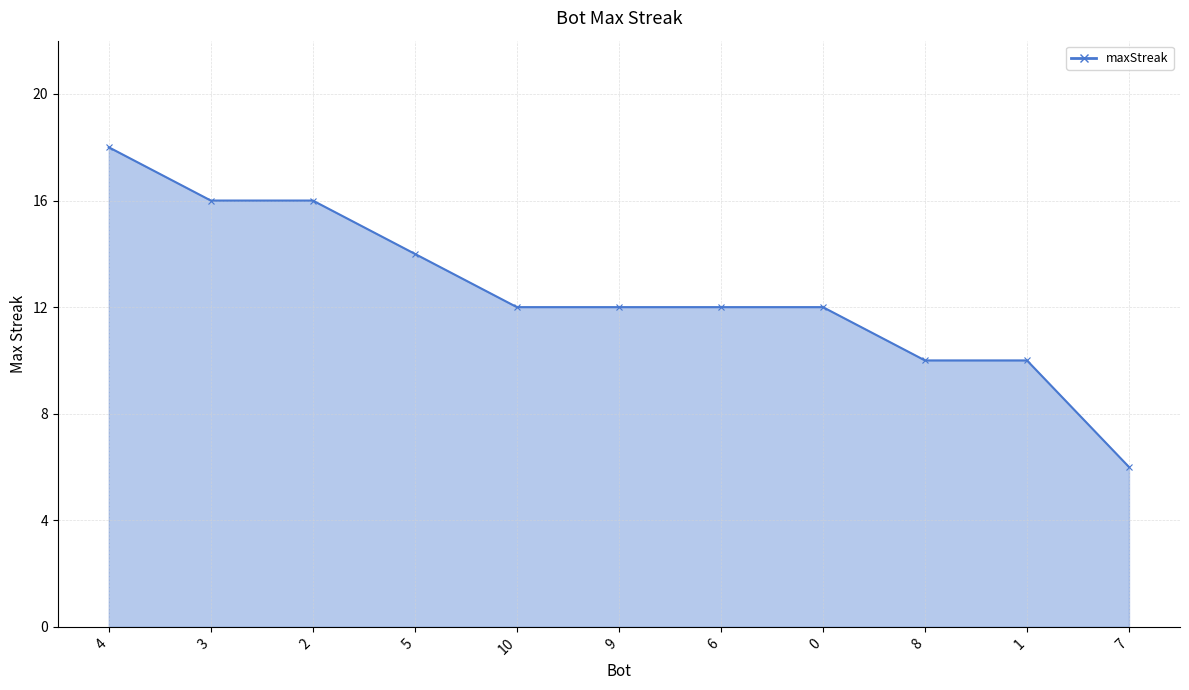

What is the average value?

13